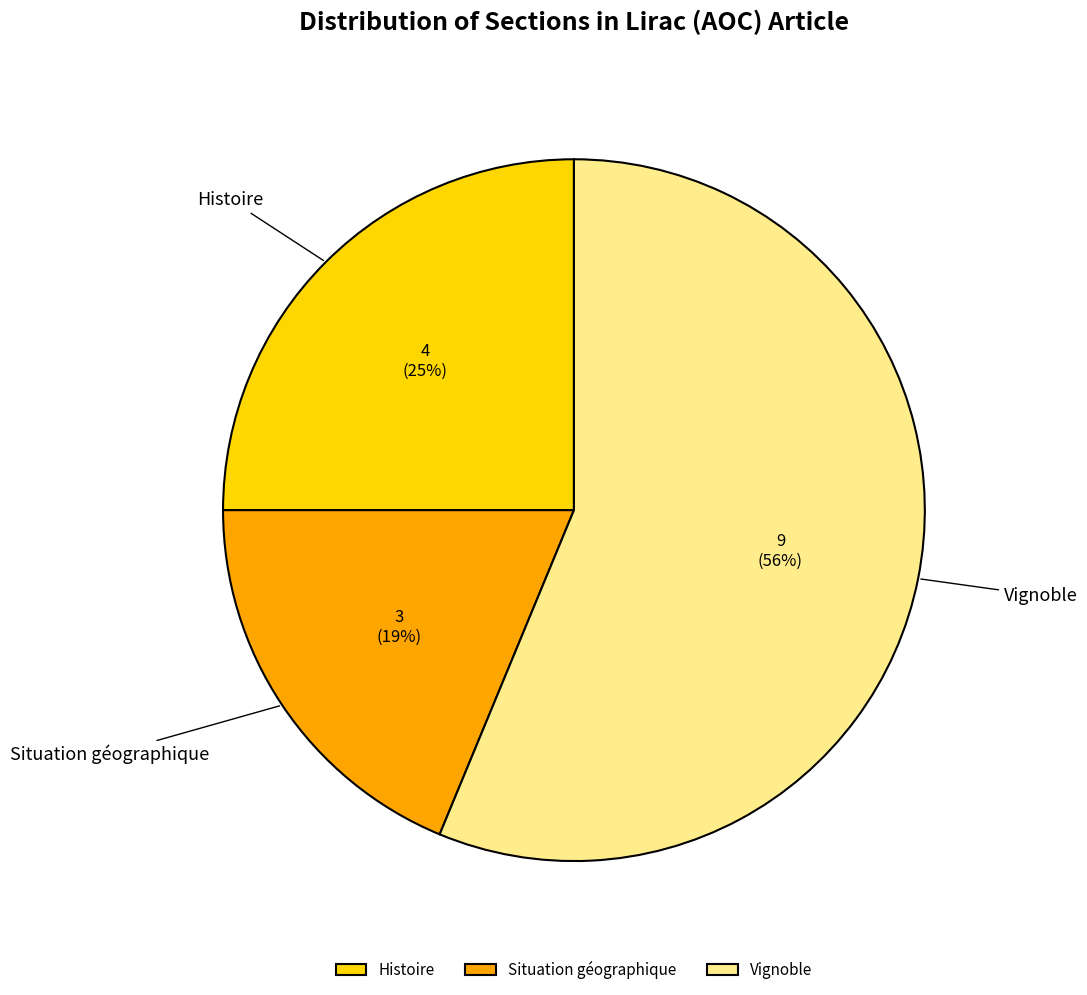

Count the number of slices in the pie.

3